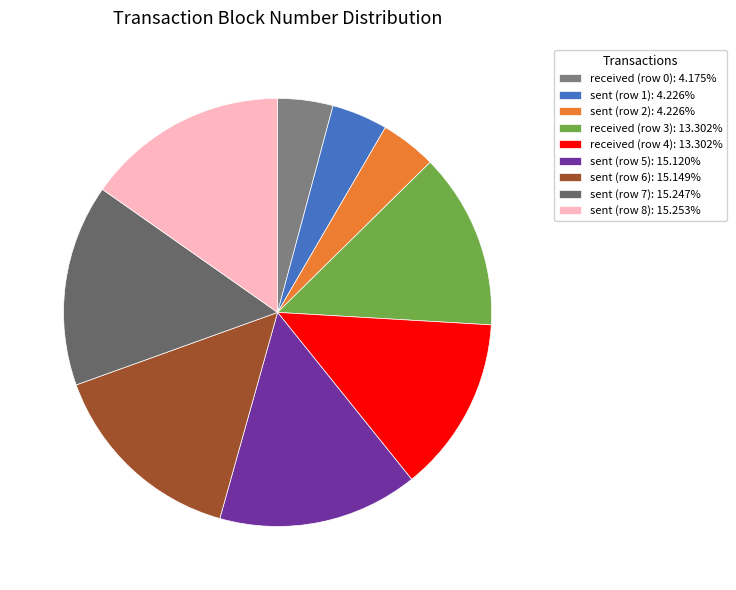

What is the change in value from received (row 0) to received (row 3)?

+8207204